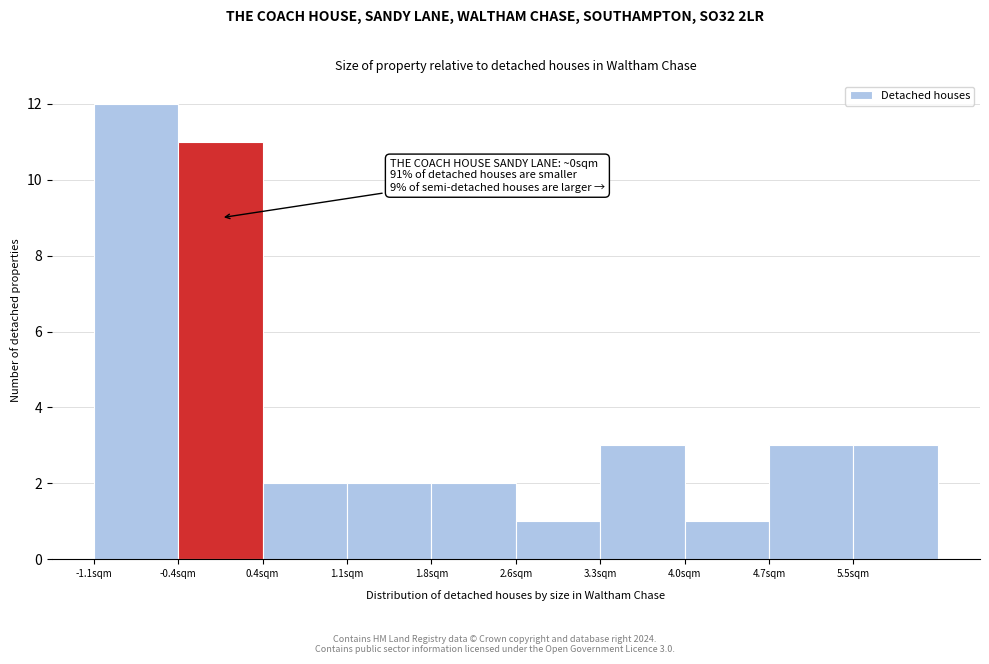

Over which range of the x-axis is the bar tallest?

-1.10 to -0.37